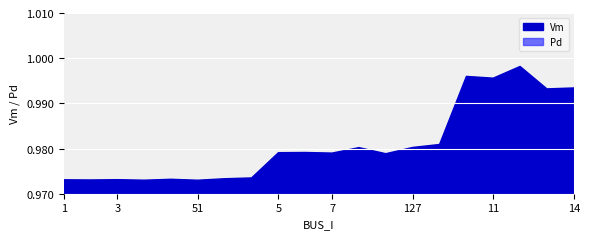

What is the greatest value displayed?

1.0